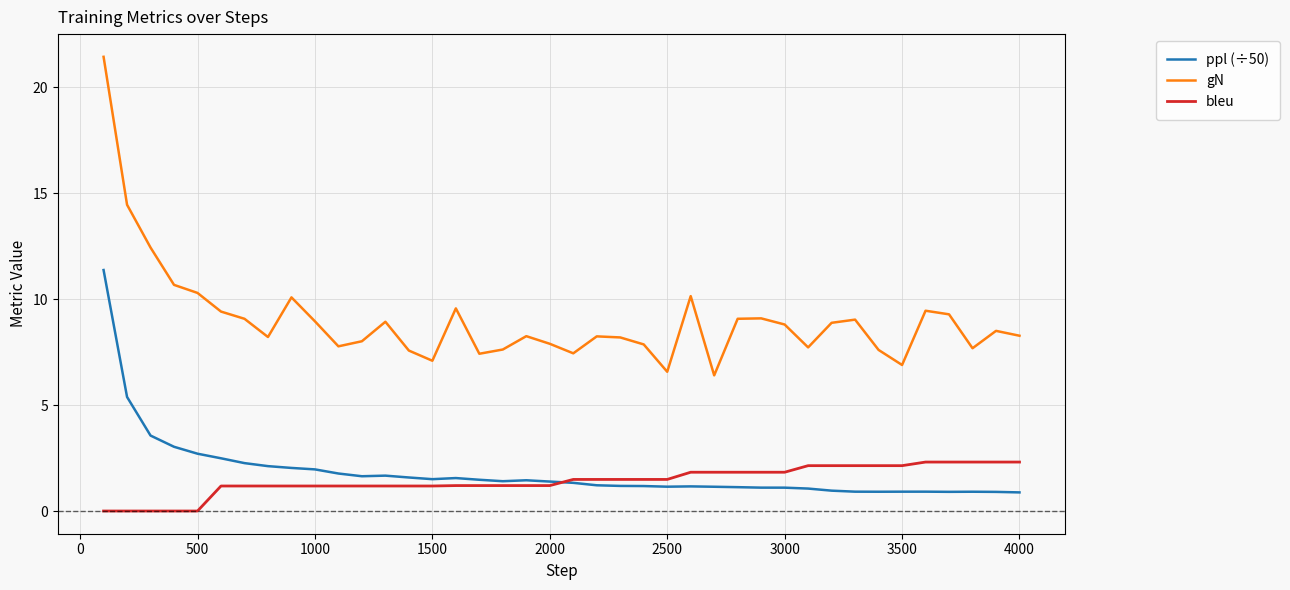

What are all the series names shown in the legend?

ppl (÷50), gN, bleu